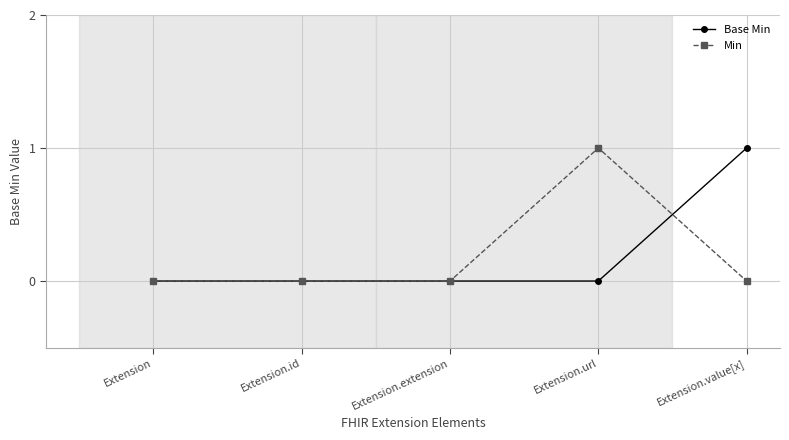

At Extension.url, list the series in order from smallest to largest.

Base Min, Min